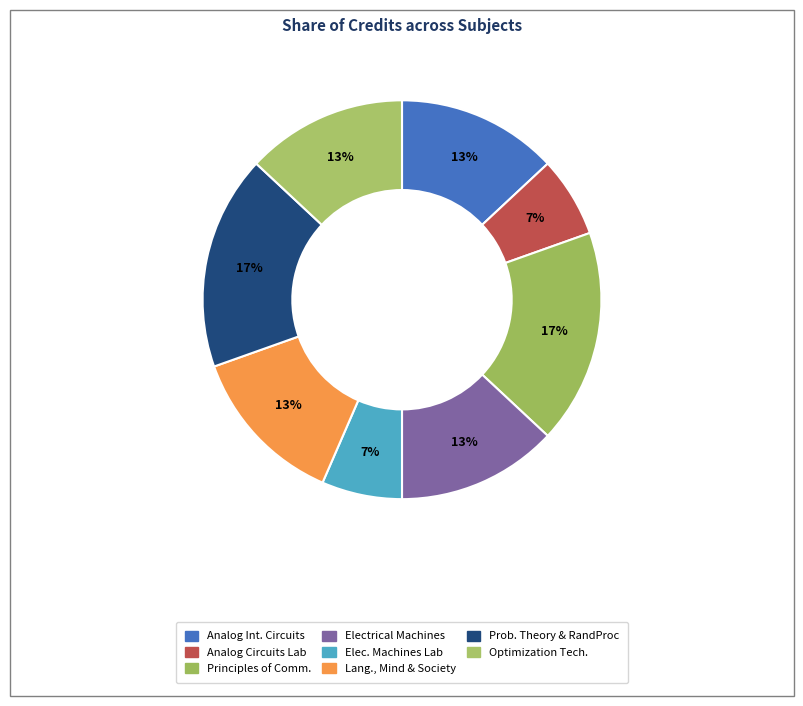

How many slices are in this pie chart?

8